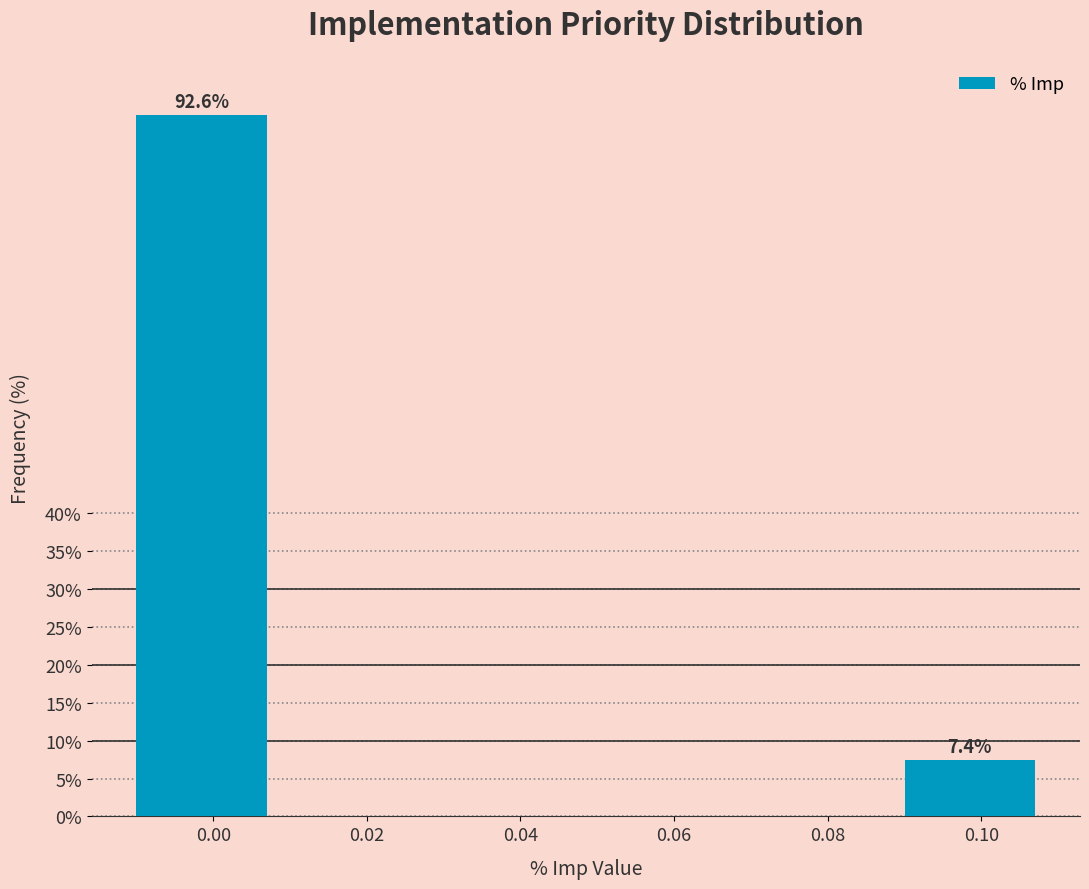

Reading left to right, transcribe all the data shown in this chart.

0.00=92.6	0.02=0.0	0.04=0.0	0.06=0.0	0.08=0.0	0.10=7.4